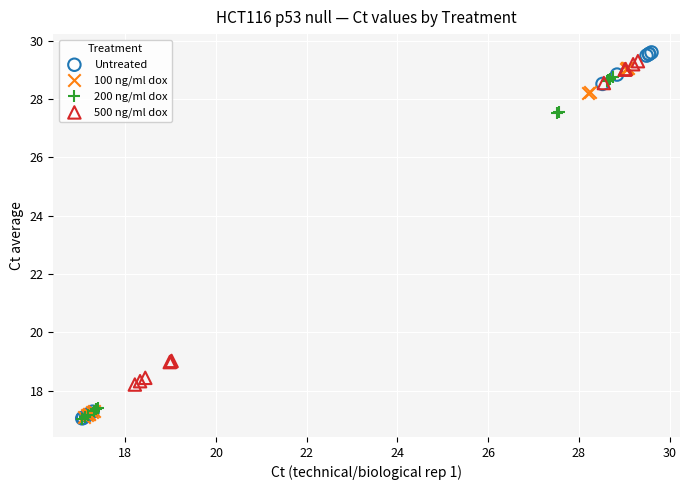

What are all the series names shown in the legend?

Untreated, 100 ng/ml dox, 200 ng/ml dox, 500 ng/ml dox